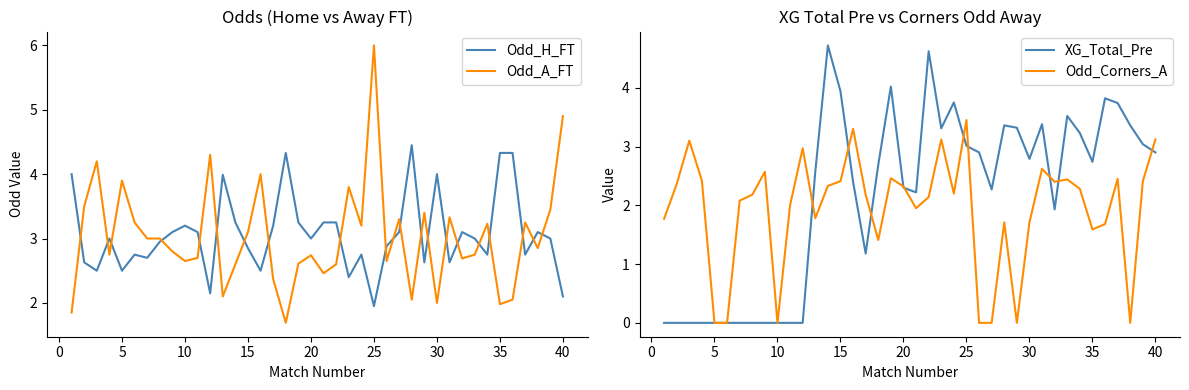

What are all the series names shown in the legend?

Odd_H_FT, Odd_A_FT, XG_Total_Pre, Odd_Corners_A